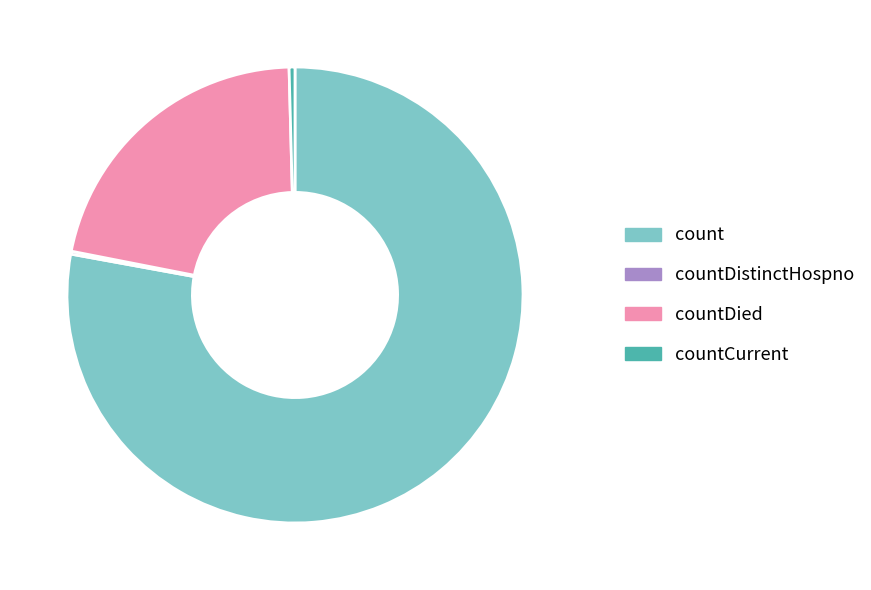

True or false: countDied accounts for 22% of the total.

True